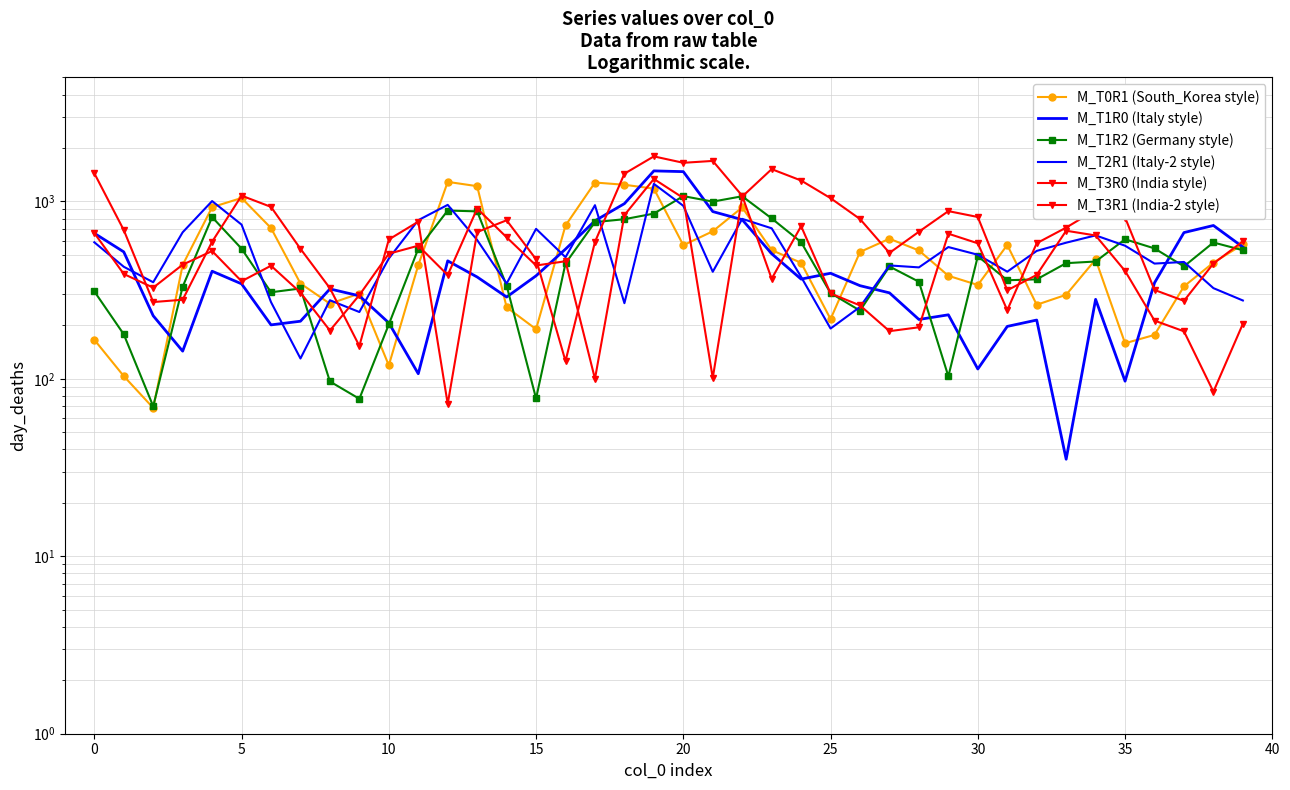

In M_T0R1 (South_Korea style), how many points are higher than both neighbors (excluding endpoints)?

8